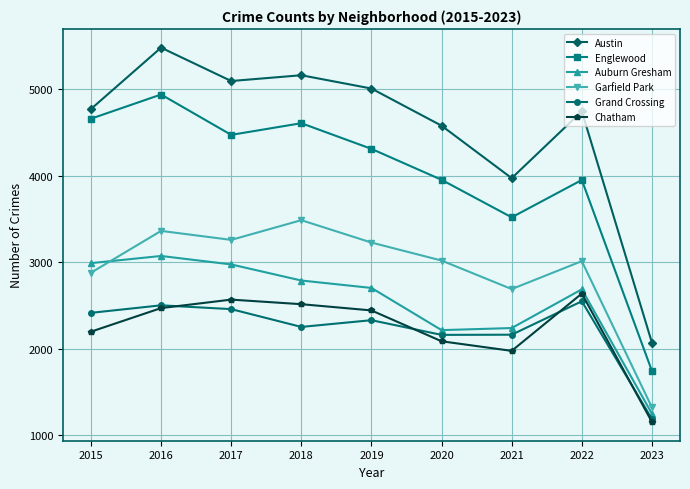

At which category is the sum across all series the highest?

2016